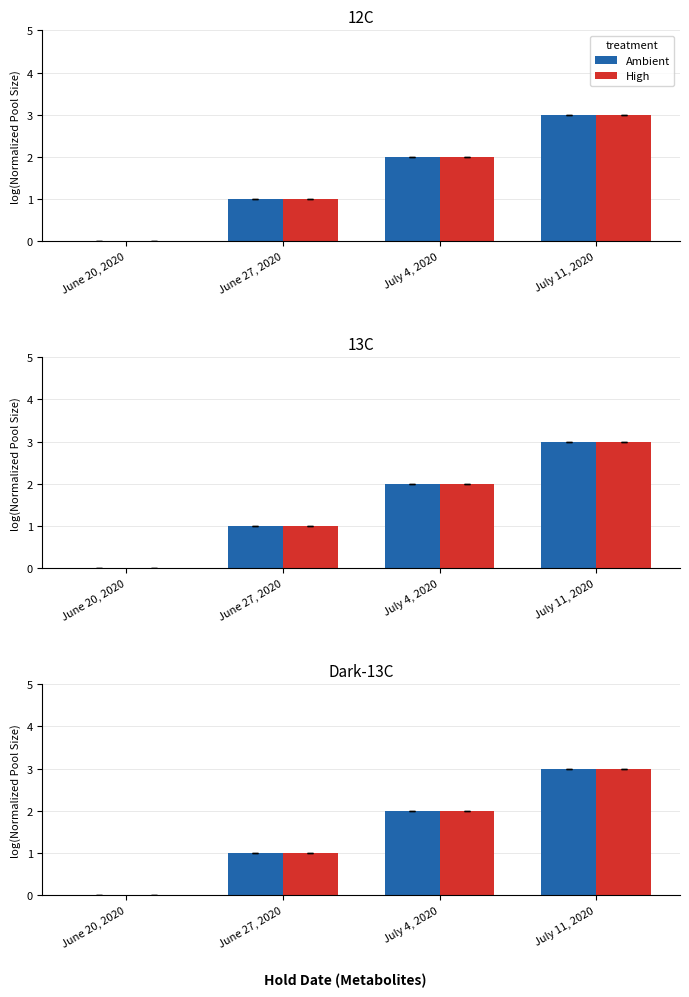

What is the label of the 4th bar from the left?

July 11, 2020